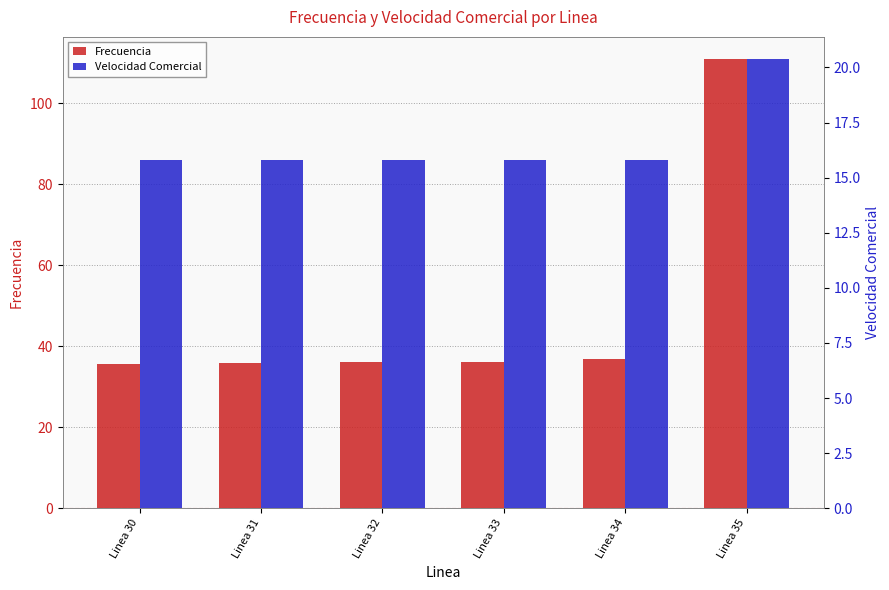

At which category is the sum across all series the highest?

Linea 35